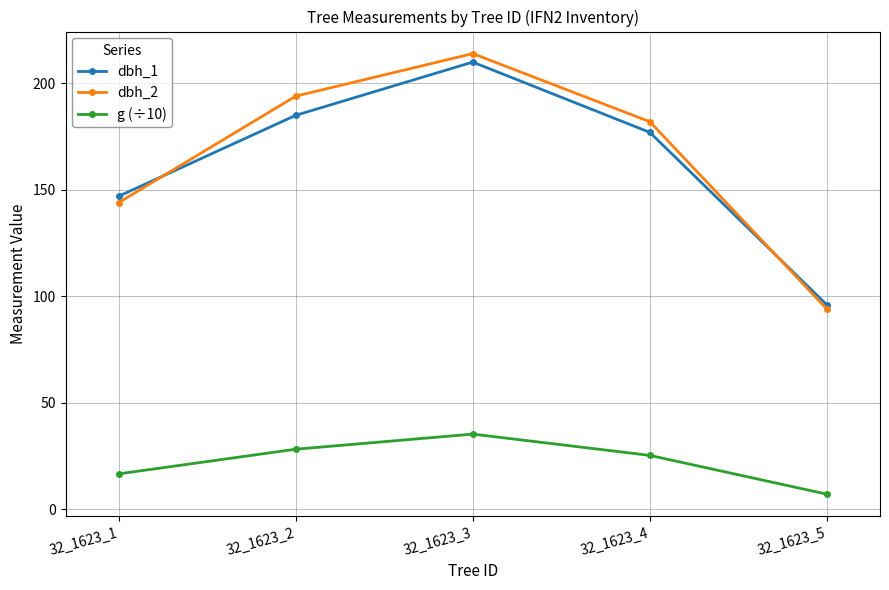

Which series ends up on top after the final intersection of dbh_1 and dbh_2?

dbh_1